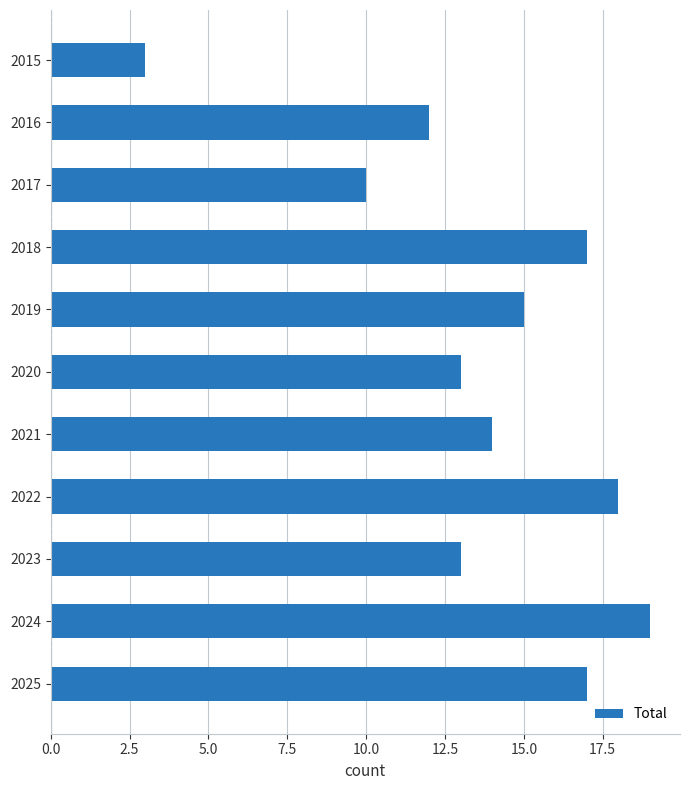

What is the value of the 6th bar from the top?

13